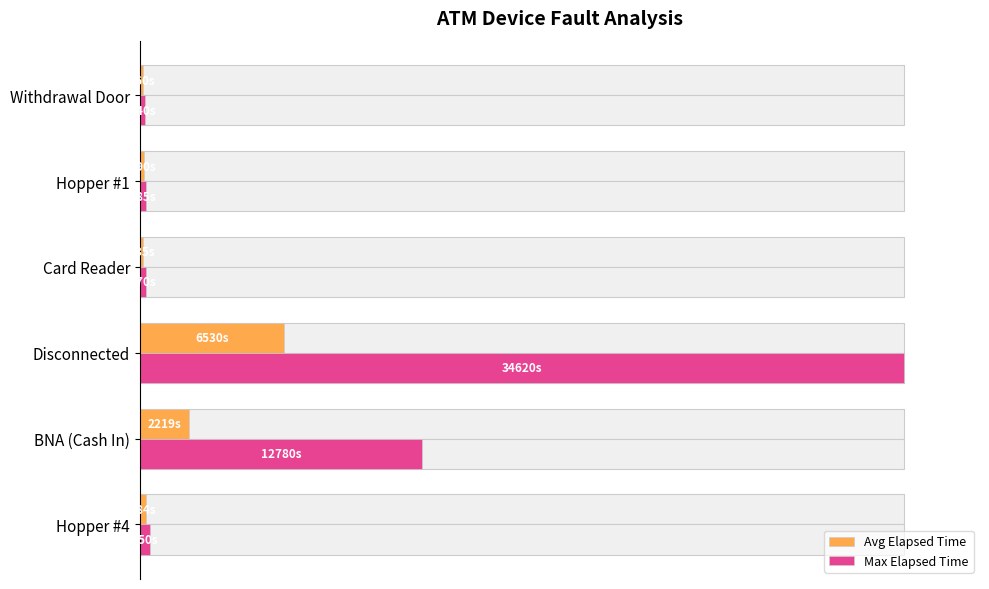

True or false: Max Elapsed Time has a value of 57.0 at BNA (Cash In).

False